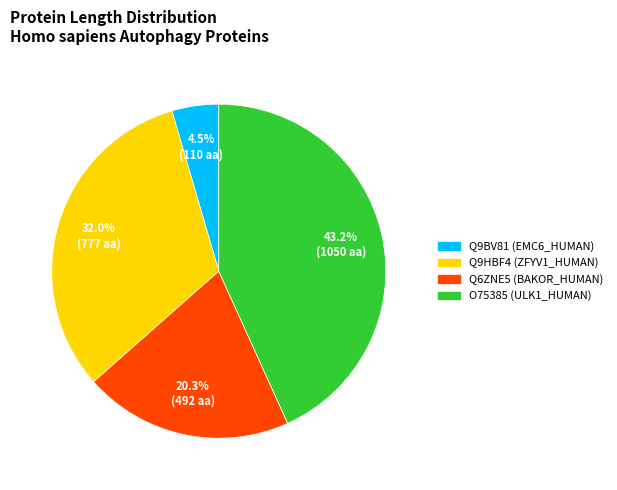

How many slices are in this pie chart?

4